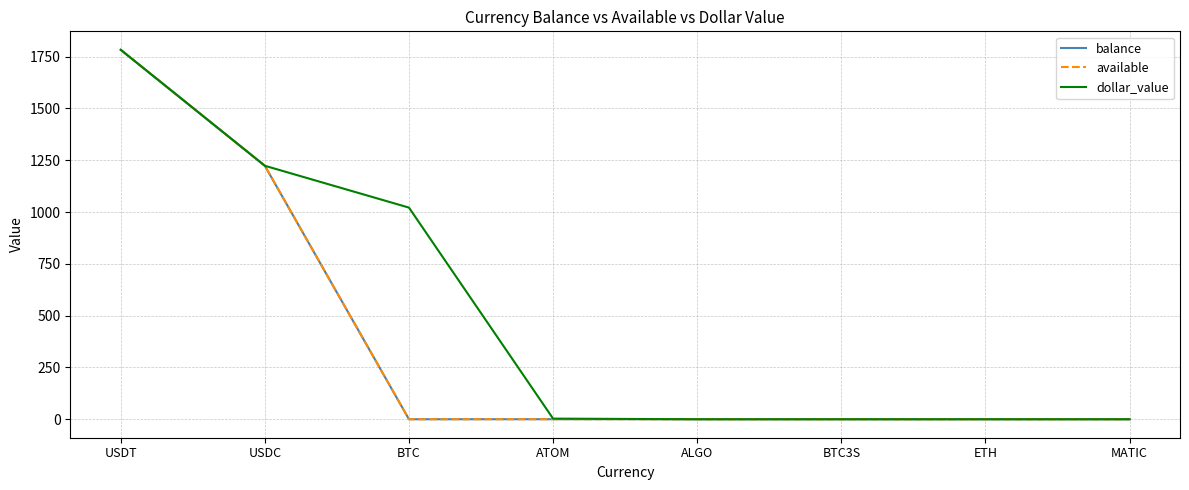

What is the total value across all series at USDC?

3669.9